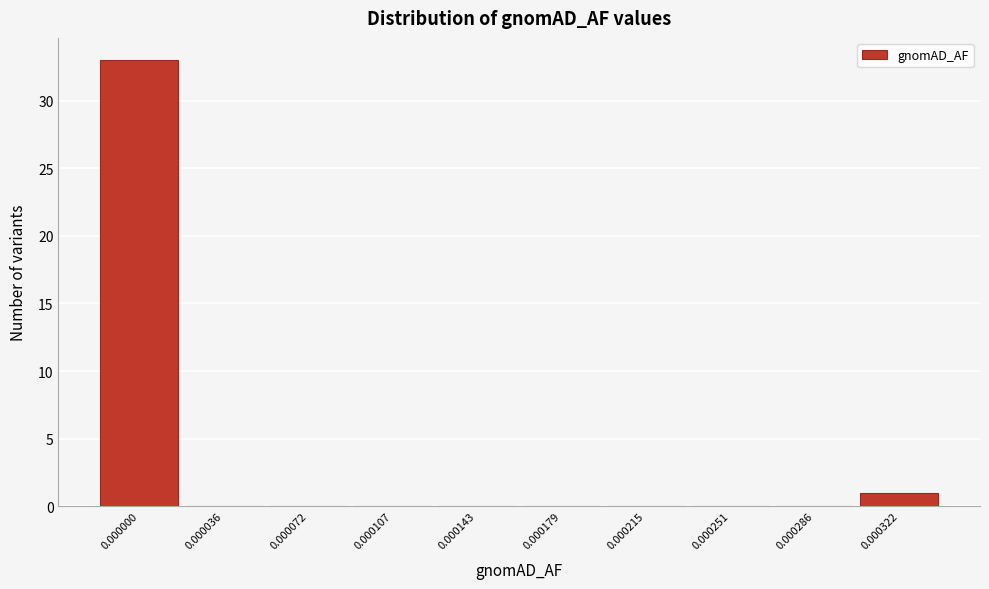

Reading left to right, transcribe all the data shown in this chart.

0.000000=33	0.000036=0	0.000072=0	0.000107=0	0.000143=0	0.000179=0	0.000215=0	0.000251=0	0.000286=0	0.000322=1